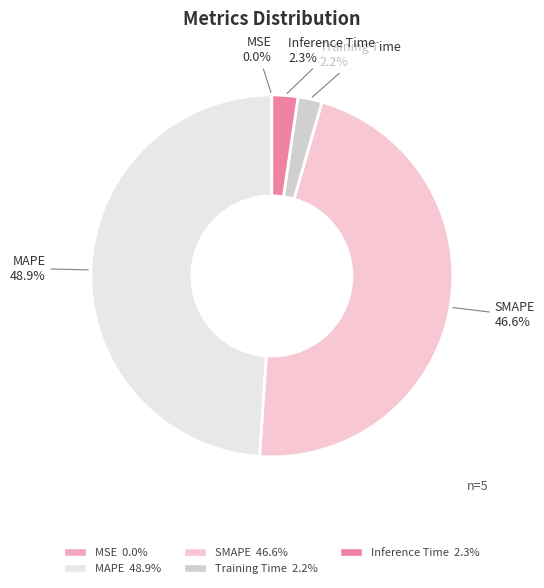

Combined, what portion of the pie is Inference Time and MAPE?

51.2%